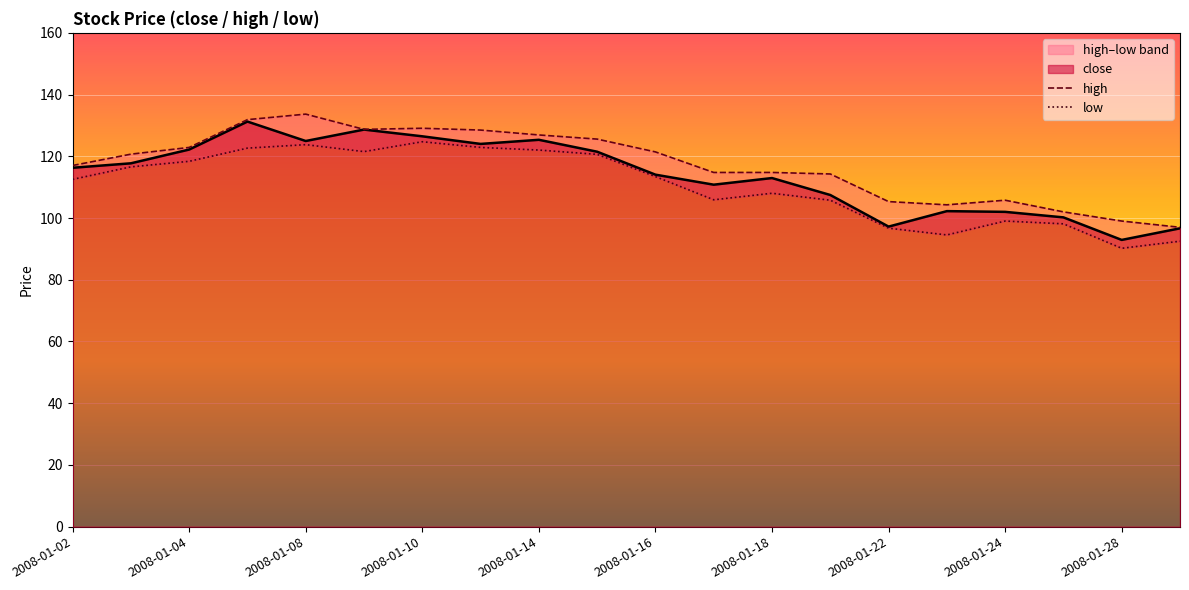

The close series shows 122.2 at 2008-01-04. True or false?

True